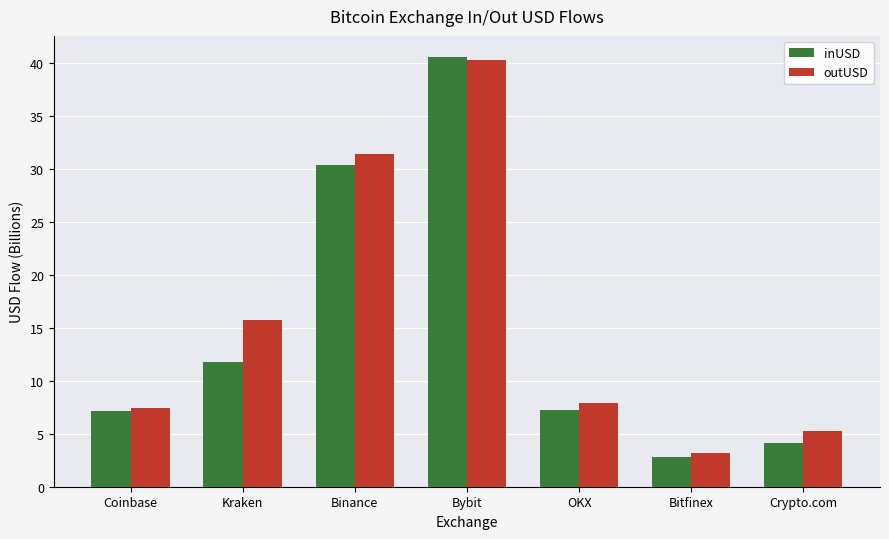

List the labels in order of outUSD value, smallest first.

Bitfinex, Crypto.com, Coinbase, OKX, Kraken, Binance, Bybit